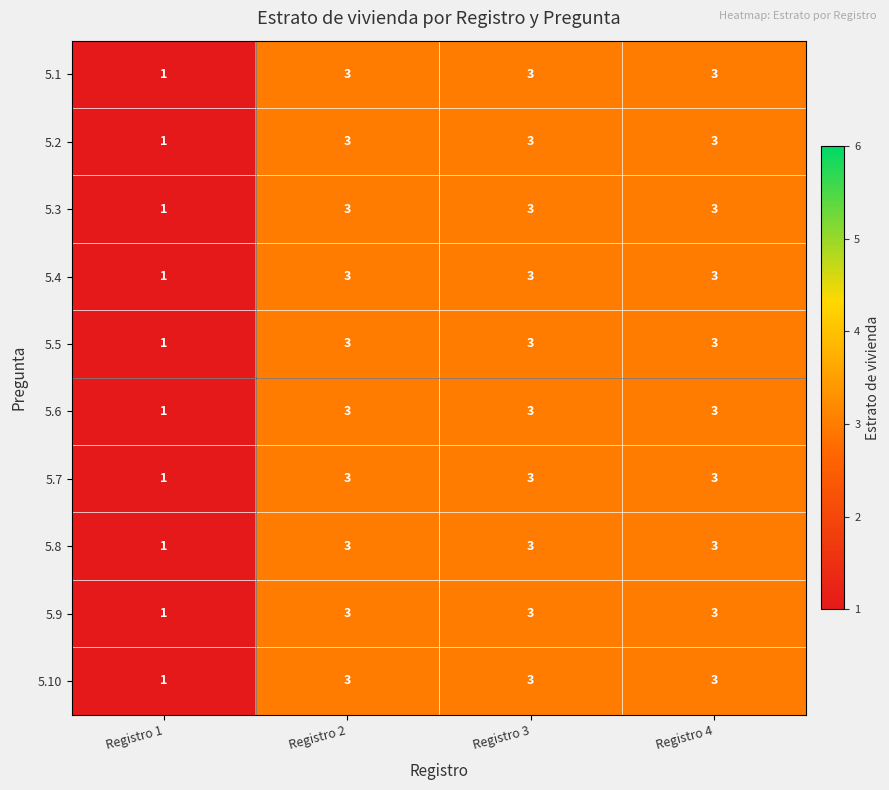

What is the sum of the 5.5 values at Registro 1 and Registro 4?

4